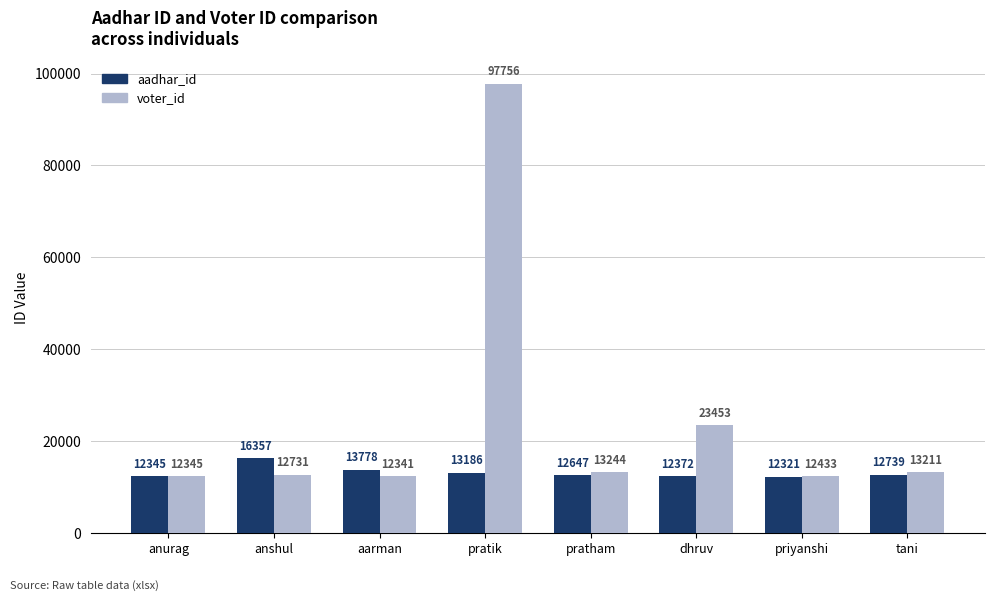

At dhruv, list the series in order from largest to smallest.

voter_id, aadhar_id